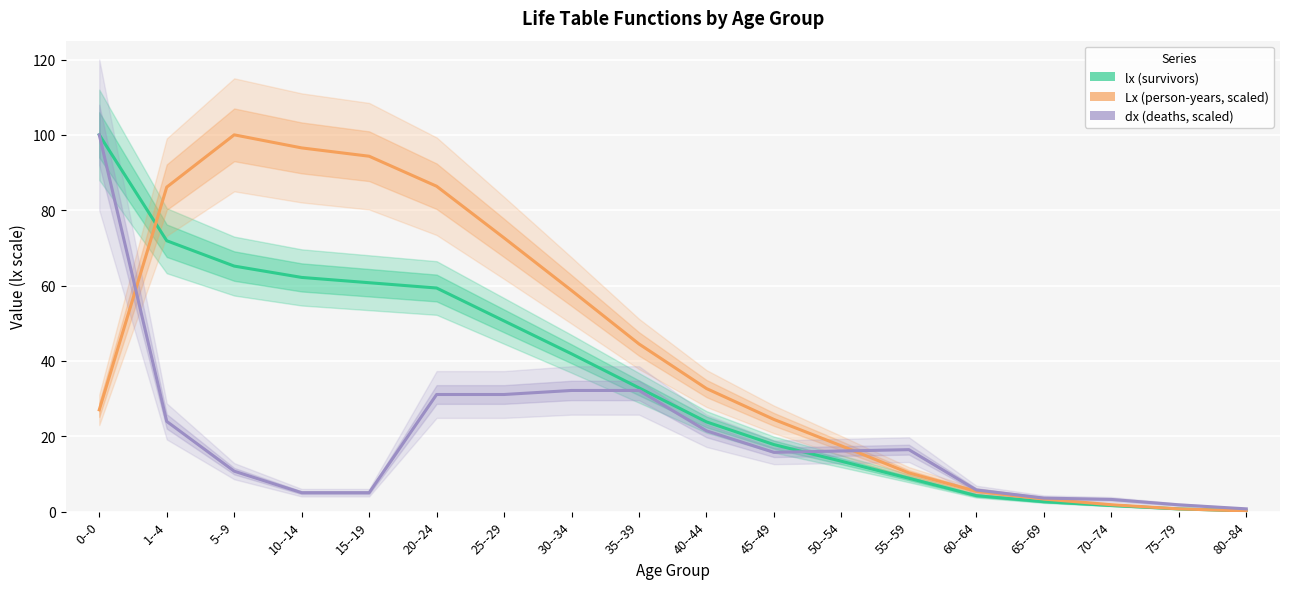

How many data points in Lx (person-years, scaled) are above 32?

9